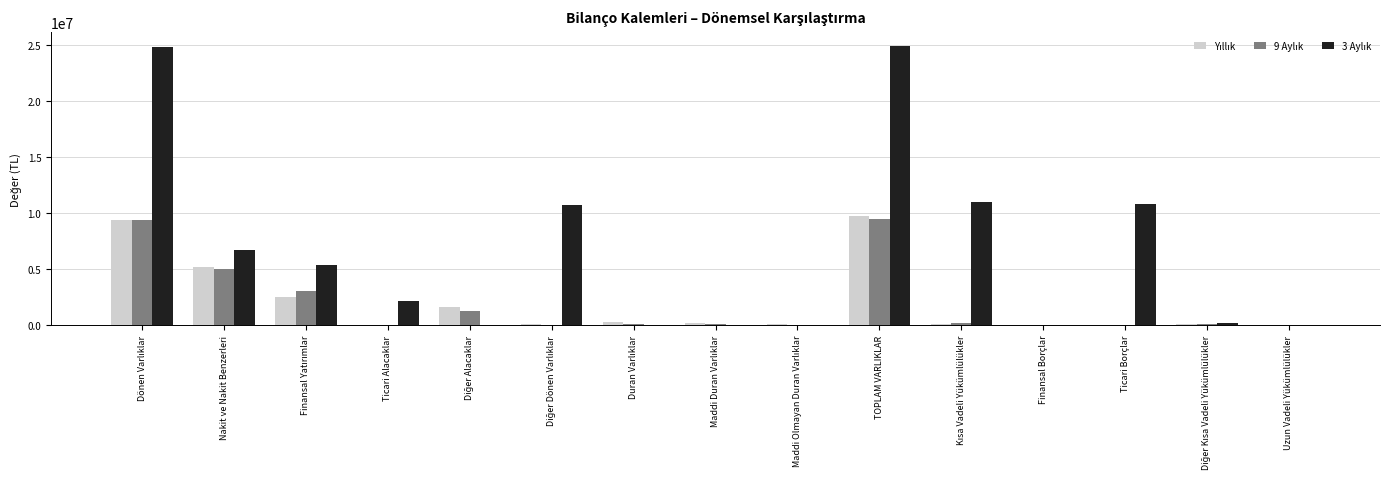

Count the number of categories in the chart.

15